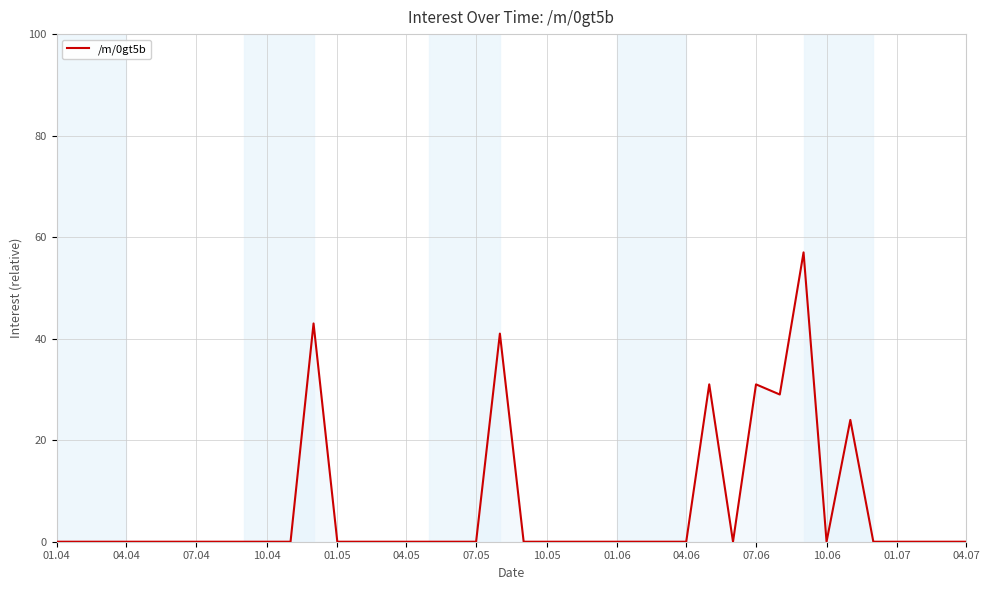

What is the greatest value displayed?

57